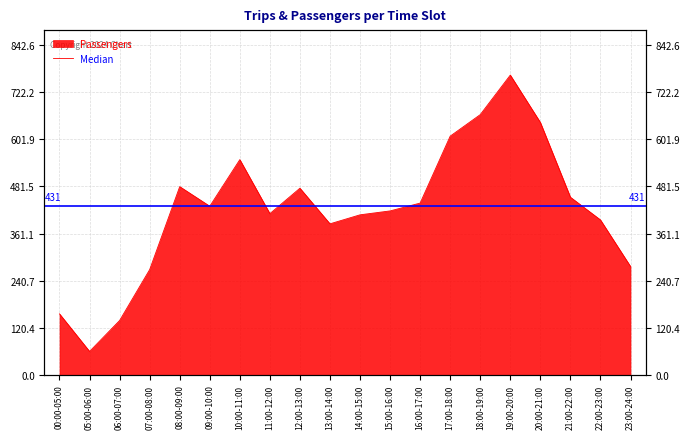

What is the sum of the values at 18:00-19:00 and 21:00-22:00?

1119